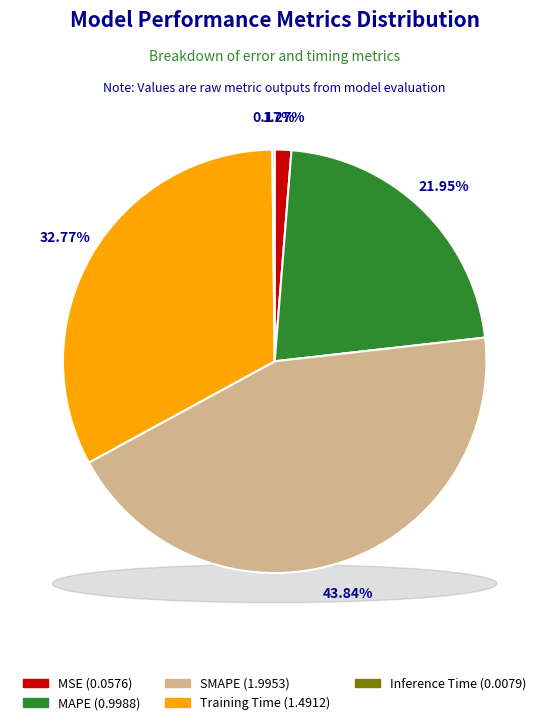

To the nearest percent, what percentage of the pie is SMAPE?

44%